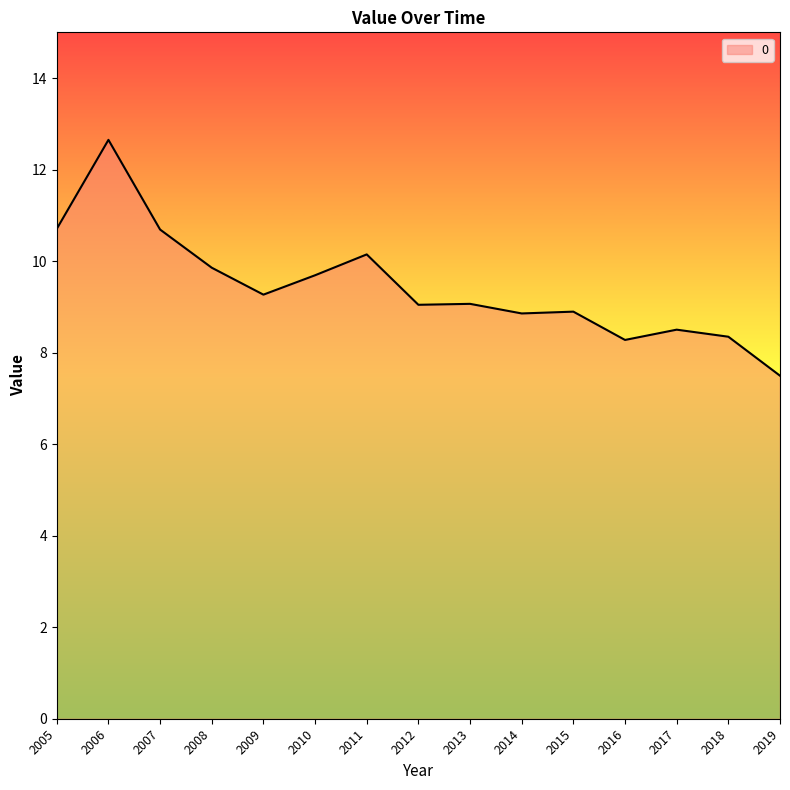

True or false: the data shows 8.3 at 2018.

True